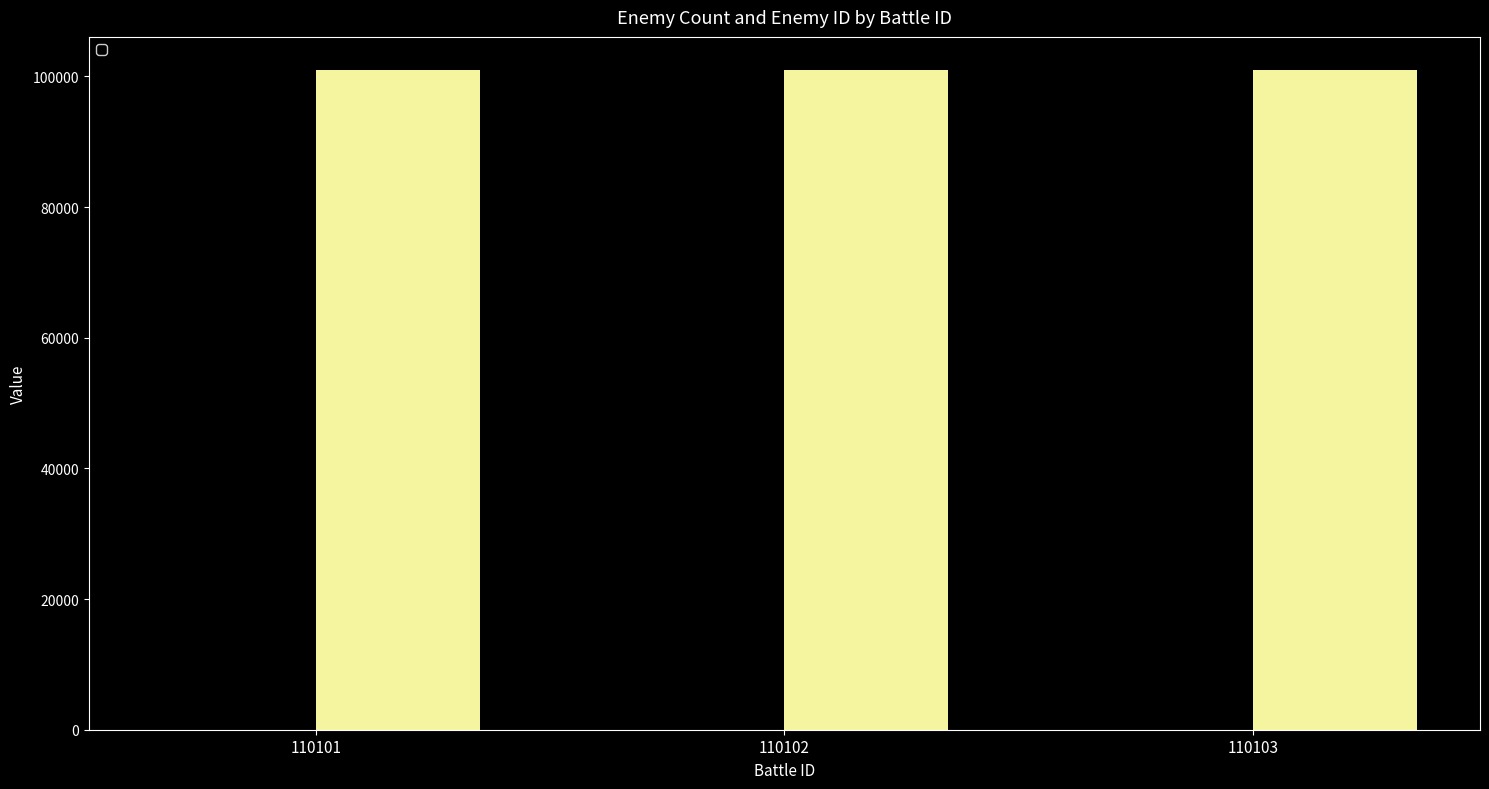

The value at 110102 is 1. True or false?

False